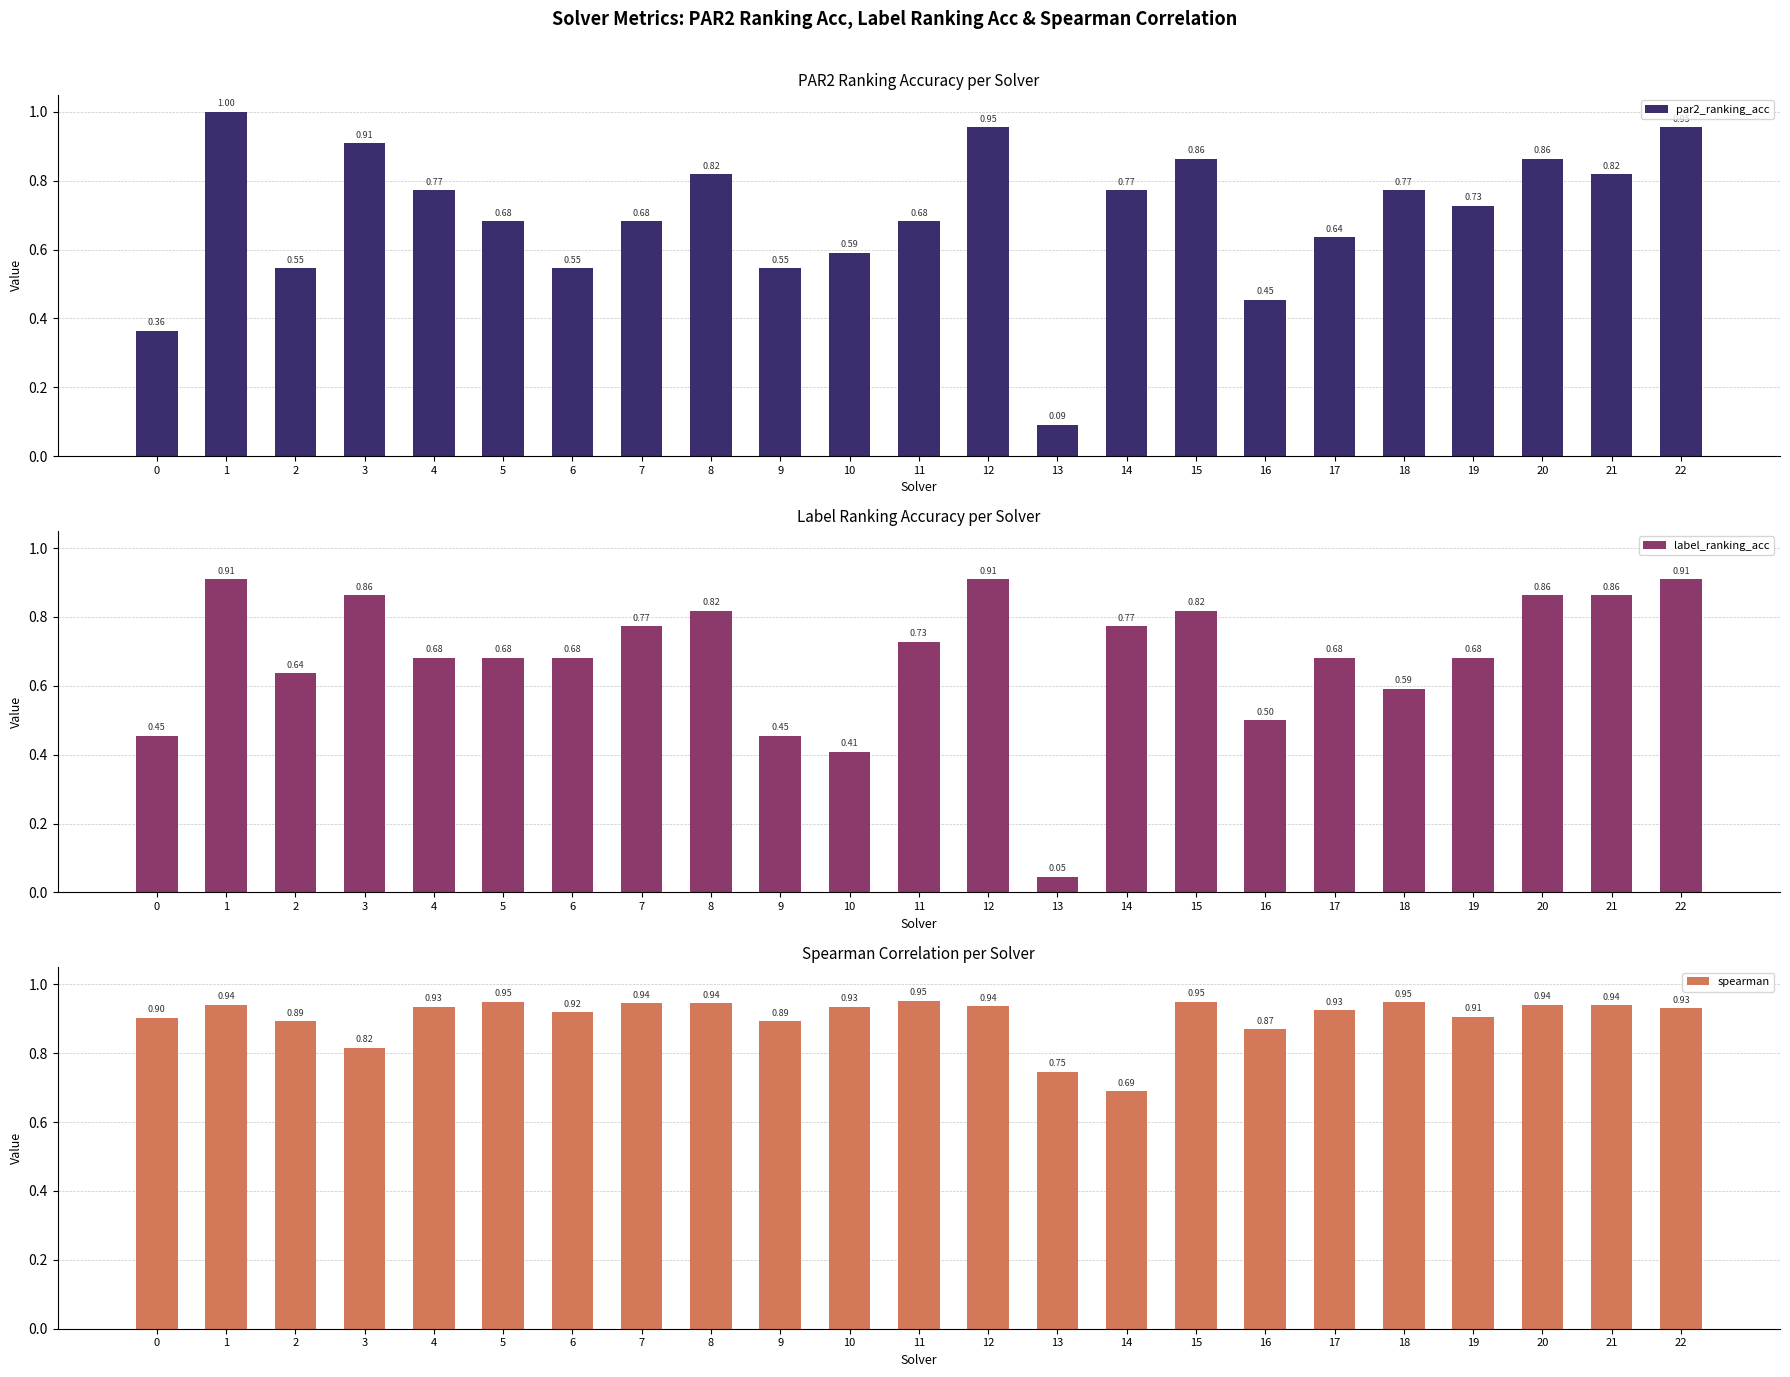

Reading left to right, what are all the values shown in this chart?

par2_ranking_acc: 0=0.4	1=1.0	2=0.5	3=0.9	4=0.8	5=0.7	6=0.5	7=0.7	8=0.8	9=0.5	10=0.6	11=0.7	12=1.0	13=0.1	14=0.8	15=0.9	16=0.5	17=0.6	18=0.8	19=0.7	20=0.9	21=0.8	22=1.0
label_ranking_acc: 0=0.5	1=0.9	2=0.6	3=0.9	4=0.7	5=0.7	6=0.7	7=0.8	8=0.8	9=0.5	10=0.4	11=0.7	12=0.9	13=0.0	14=0.8	15=0.8	16=0.5	17=0.7	18=0.6	19=0.7	20=0.9	21=0.9	22=0.9
spearman: 0=0.9	1=0.9	2=0.9	3=0.8	4=0.9	5=0.9	6=0.9	7=0.9	8=0.9	9=0.9	10=0.9	11=1.0	12=0.9	13=0.7	14=0.7	15=0.9	16=0.9	17=0.9	18=0.9	19=0.9	20=0.9	21=0.9	22=0.9